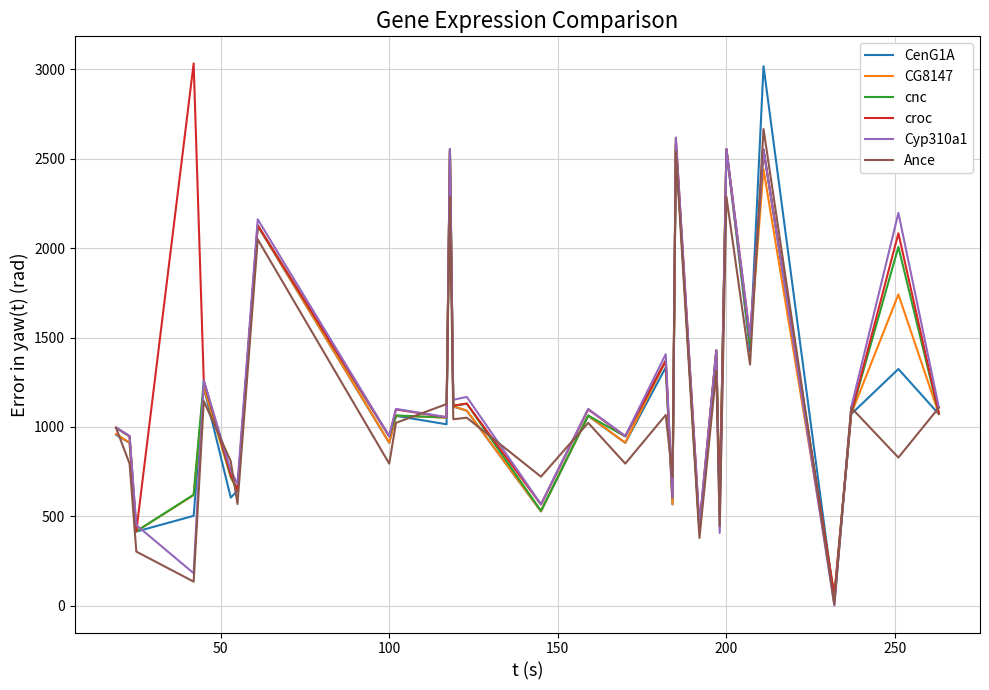

What is the minimum value shown in the chart?

2